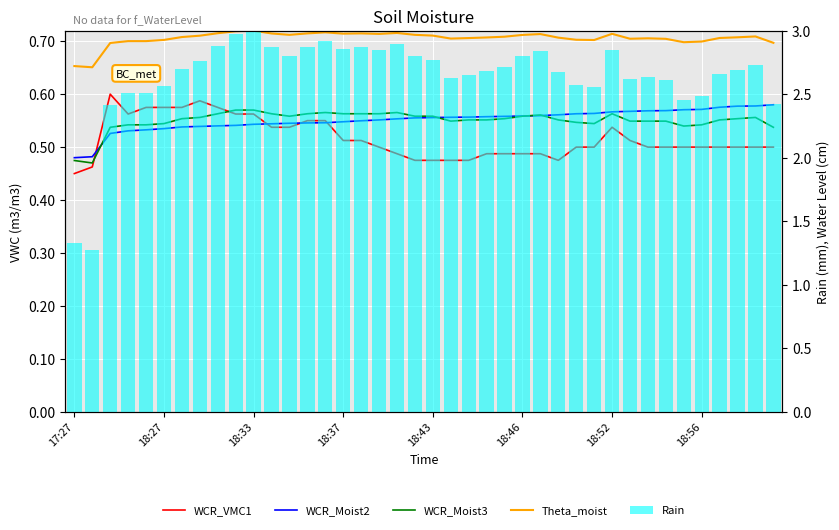

Are the bars horizontal?

No